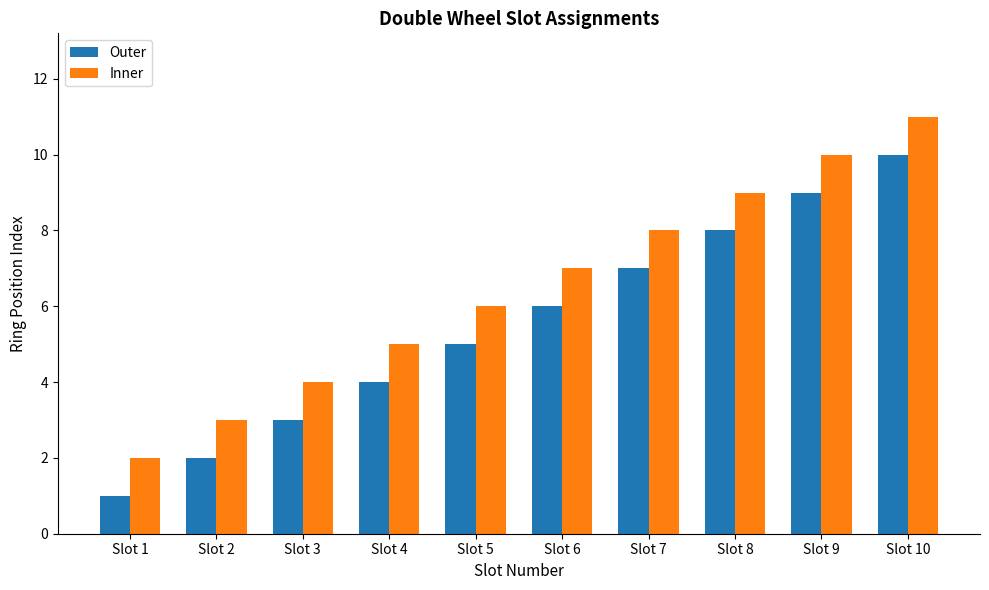

At which category is the sum across all series the highest?

Slot 10